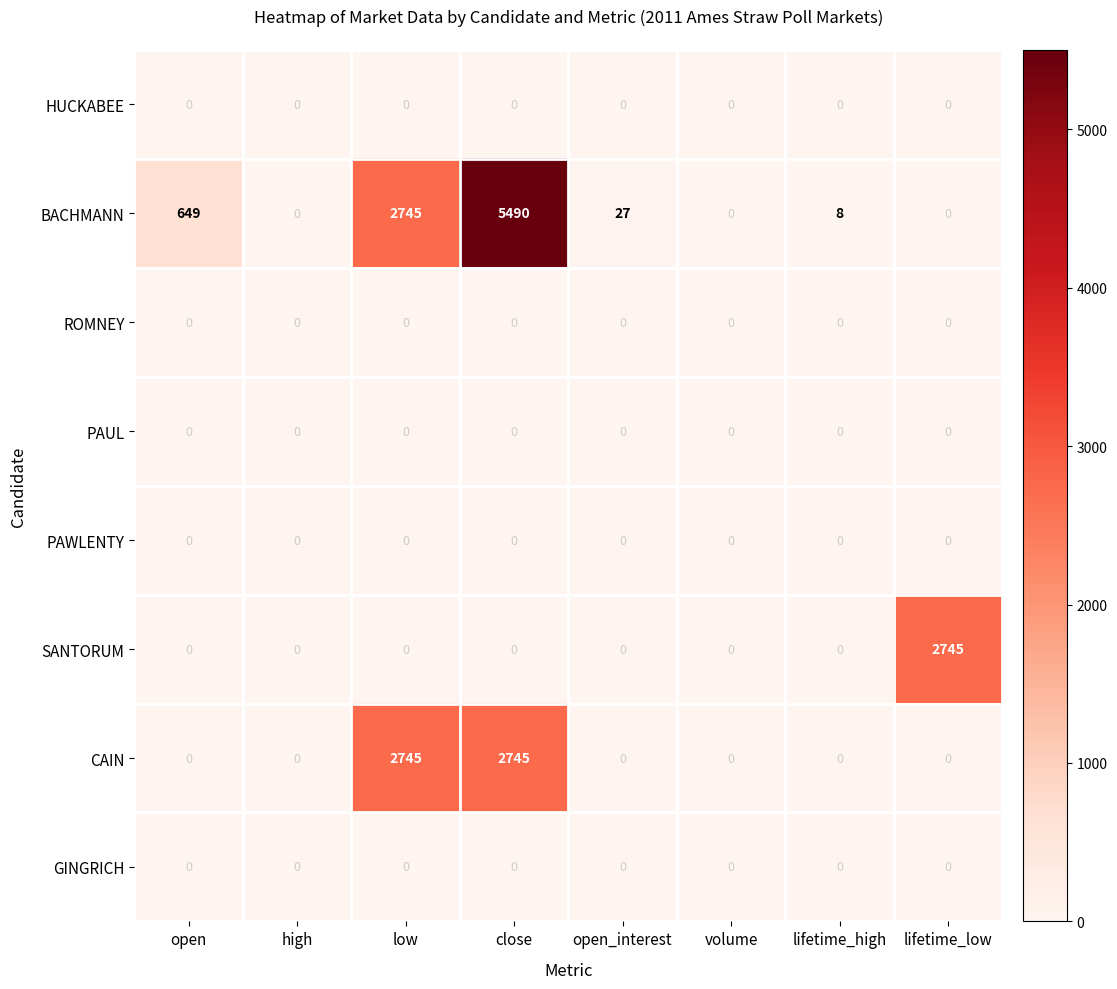

What is the sum of all BACHMANN values?

8919